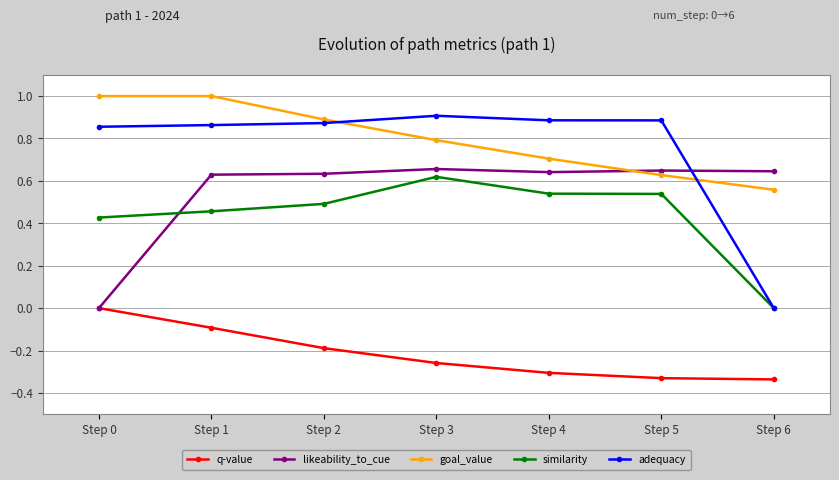

At which label does similarity reach its peak?

Step 3